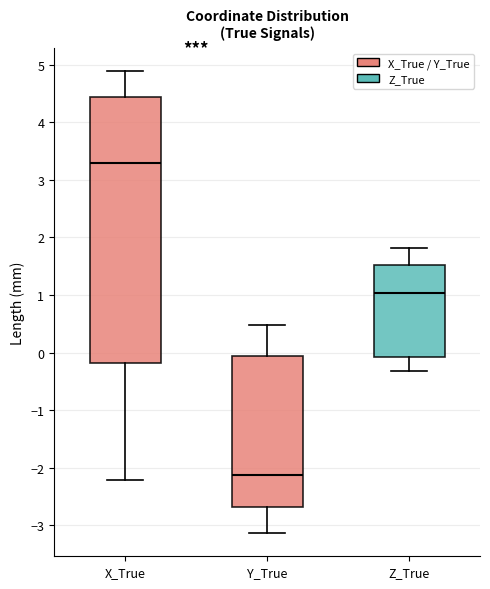

Comparing the boxes themselves (not the whiskers), which one is the tallest?

X_True